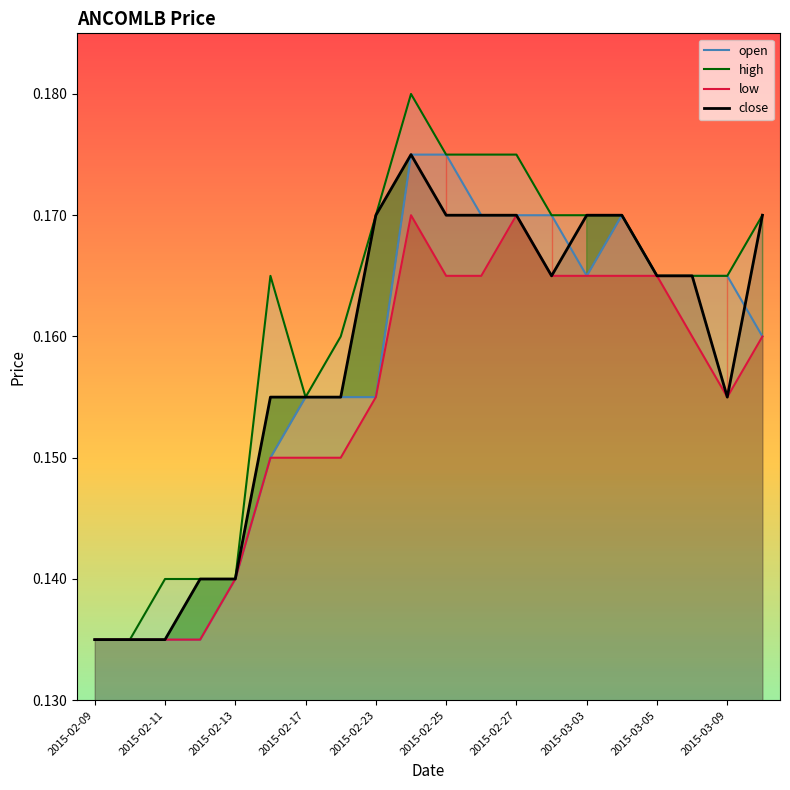

True or false: open has a value of 0.1 at 2015-02-27.

False